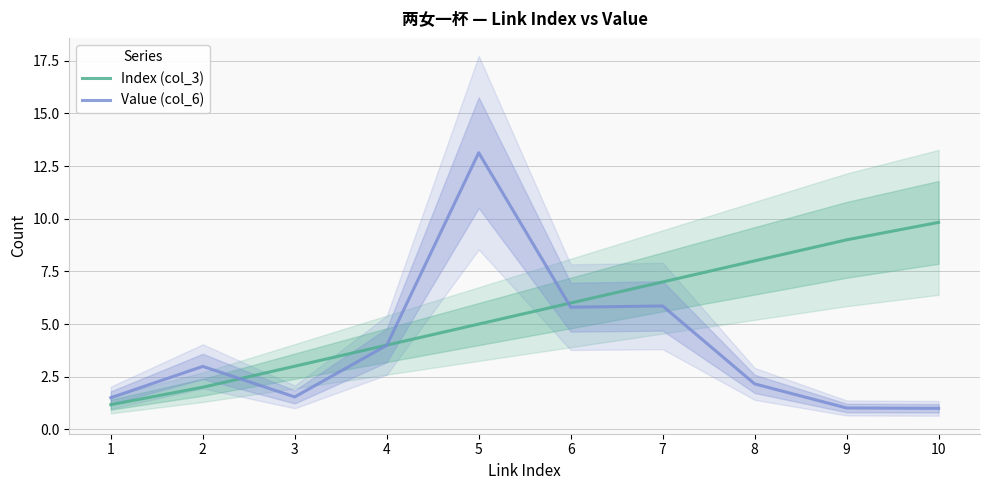

Which series has the largest range (max minus min)?

Value (col_6)